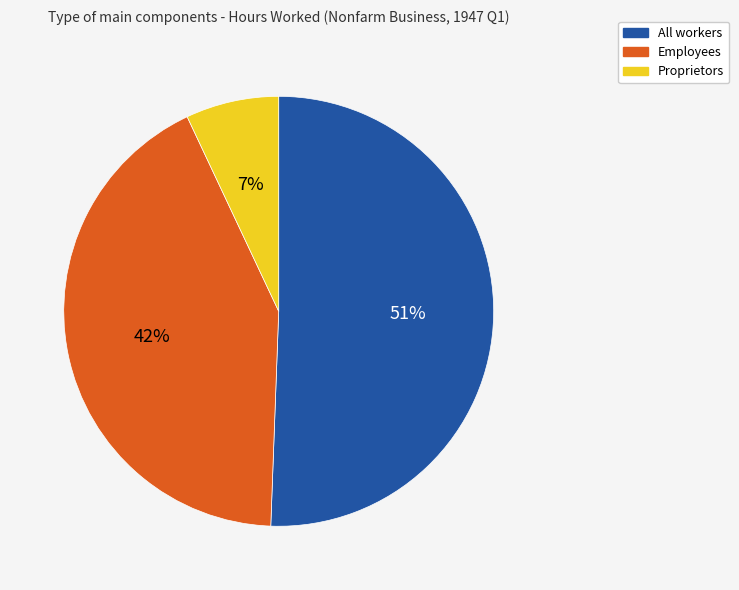

To the nearest percent, what portion does Proprietors represent?

7%